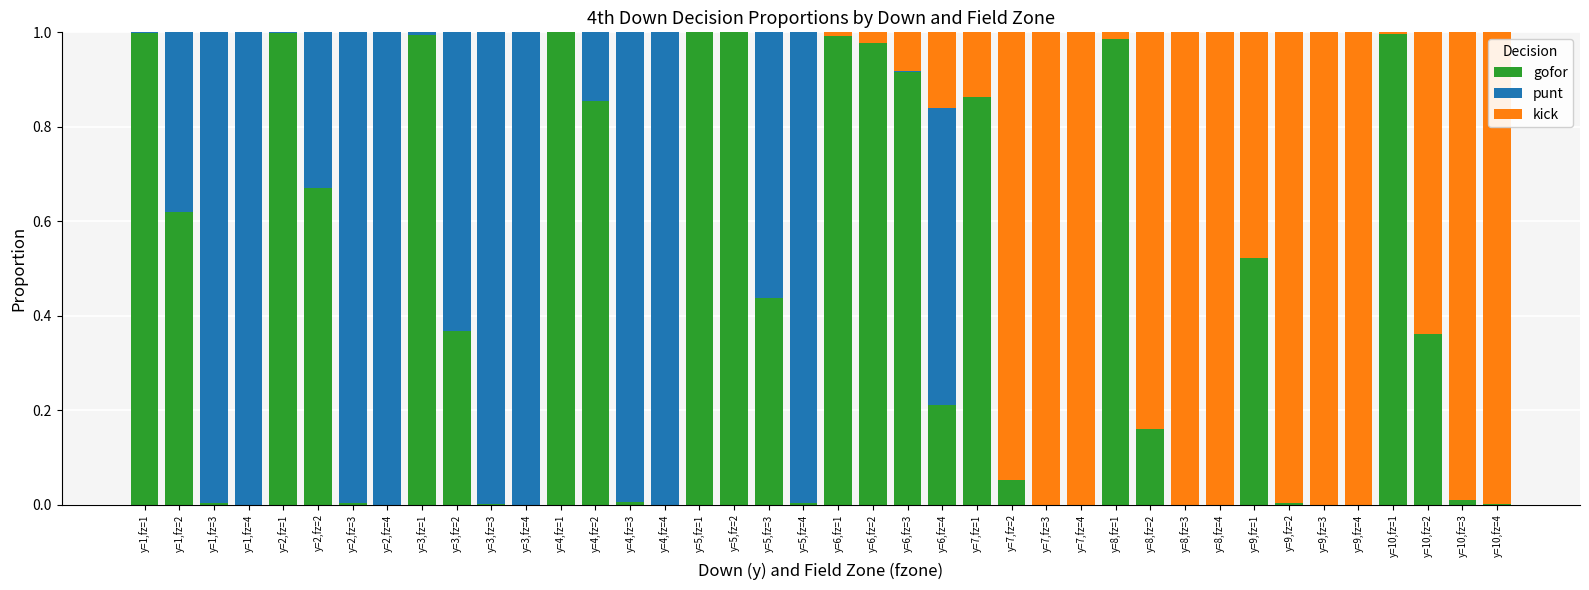

Is it true that gofor equals 0.0 at y=4,fz=4?

True